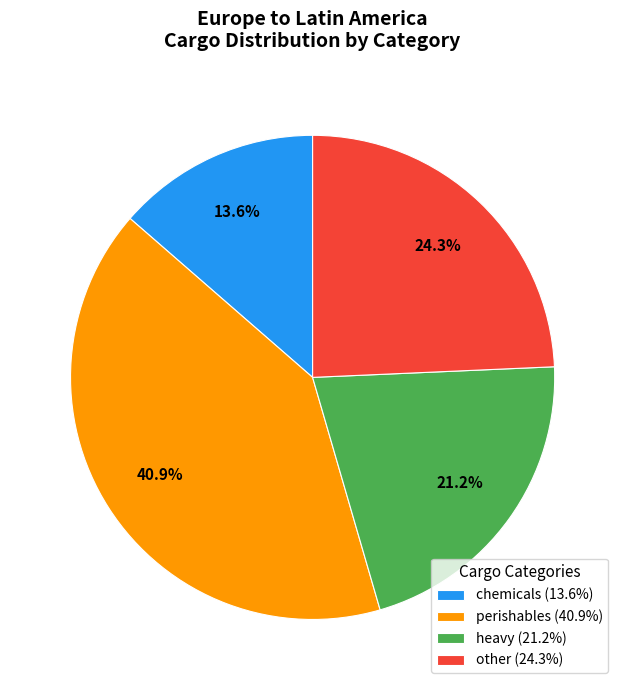

Approximately how many times larger is the value at perishables (40.9%) compared to heavy (21.2%)?

1.9